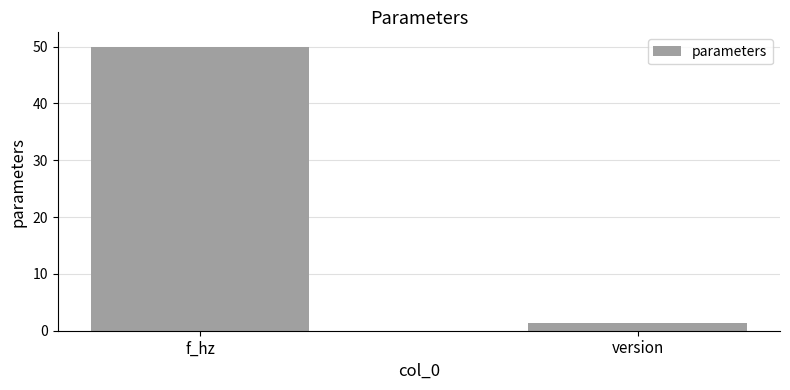

Count the number of data series in this chart.

1